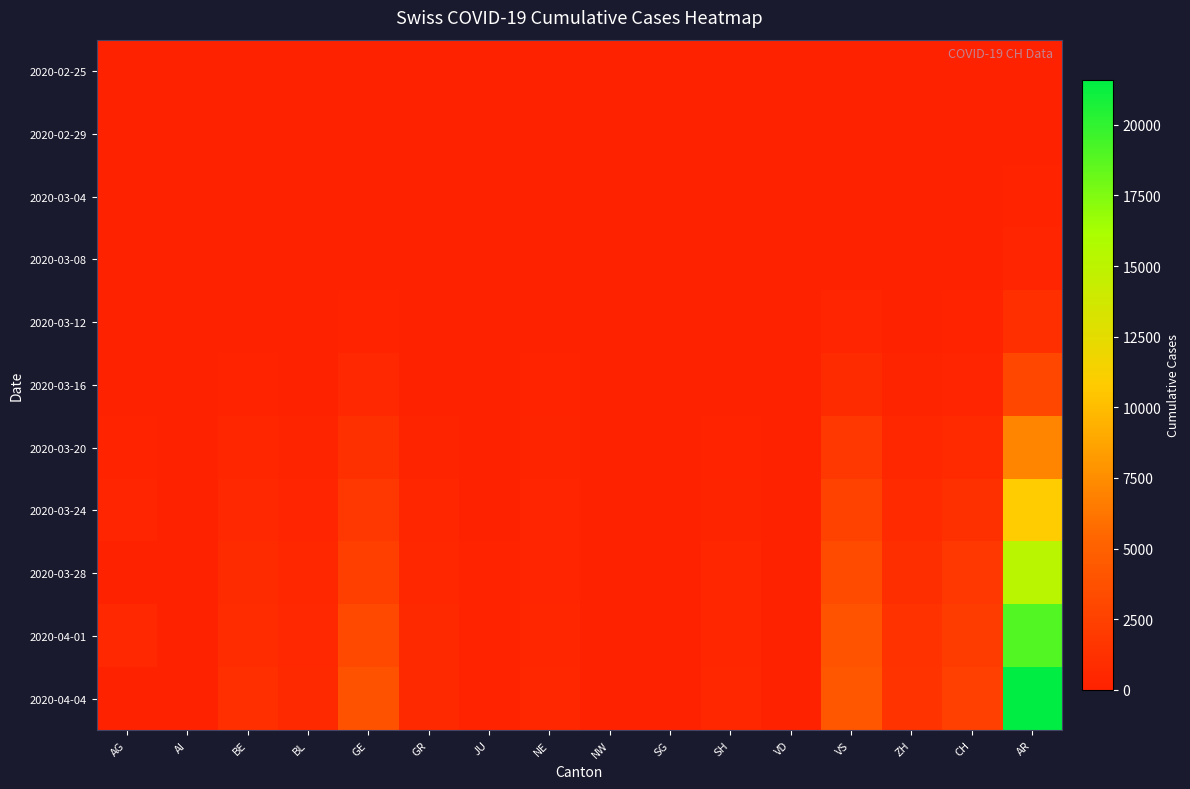

Which series has the widest spread of values?

2020-04-04